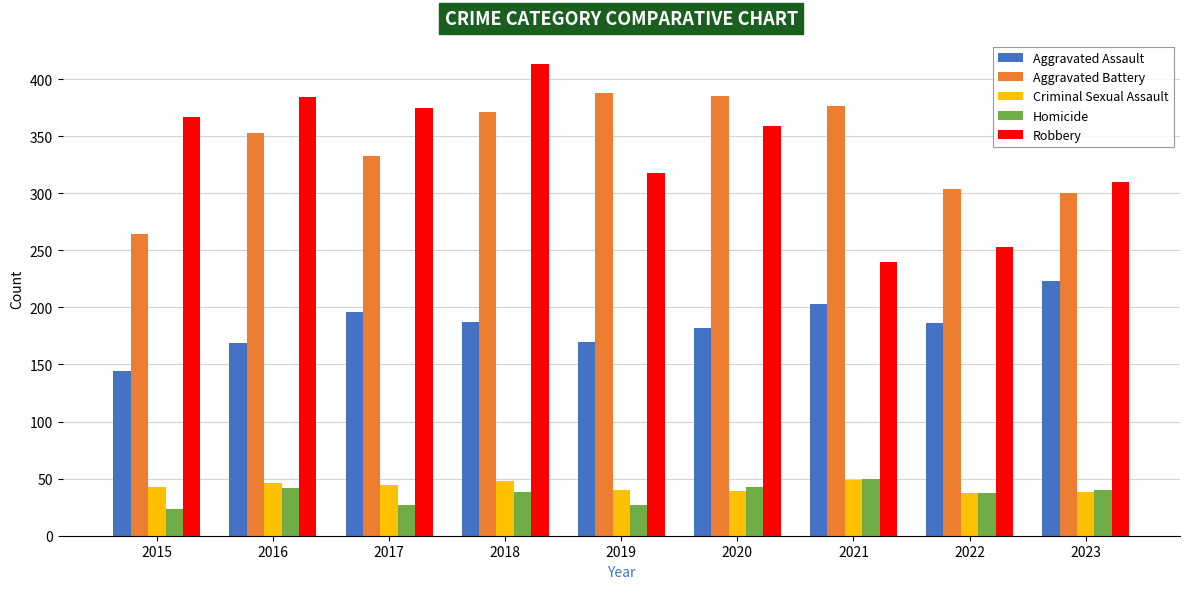

Which series has the largest range (max minus min)?

Robbery